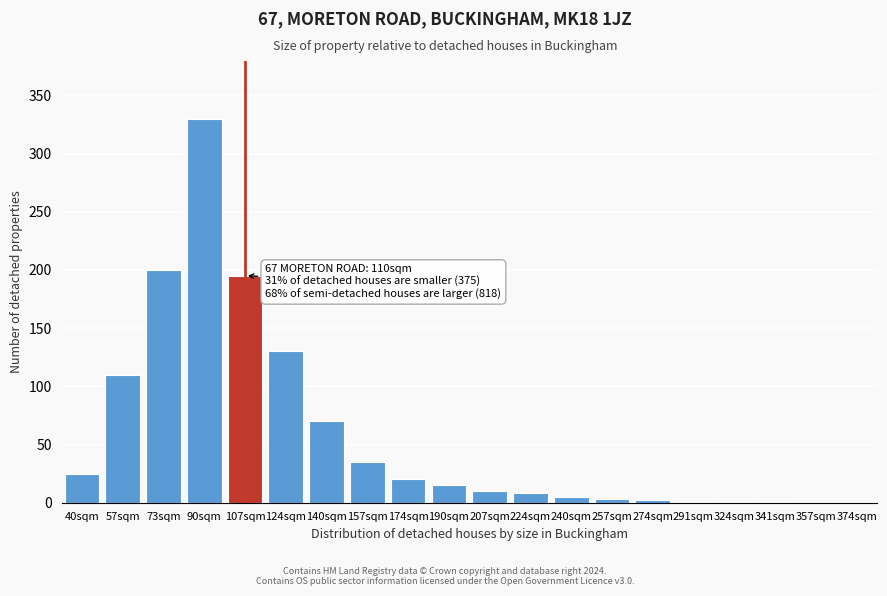

What is the maximum value shown in the chart?

330